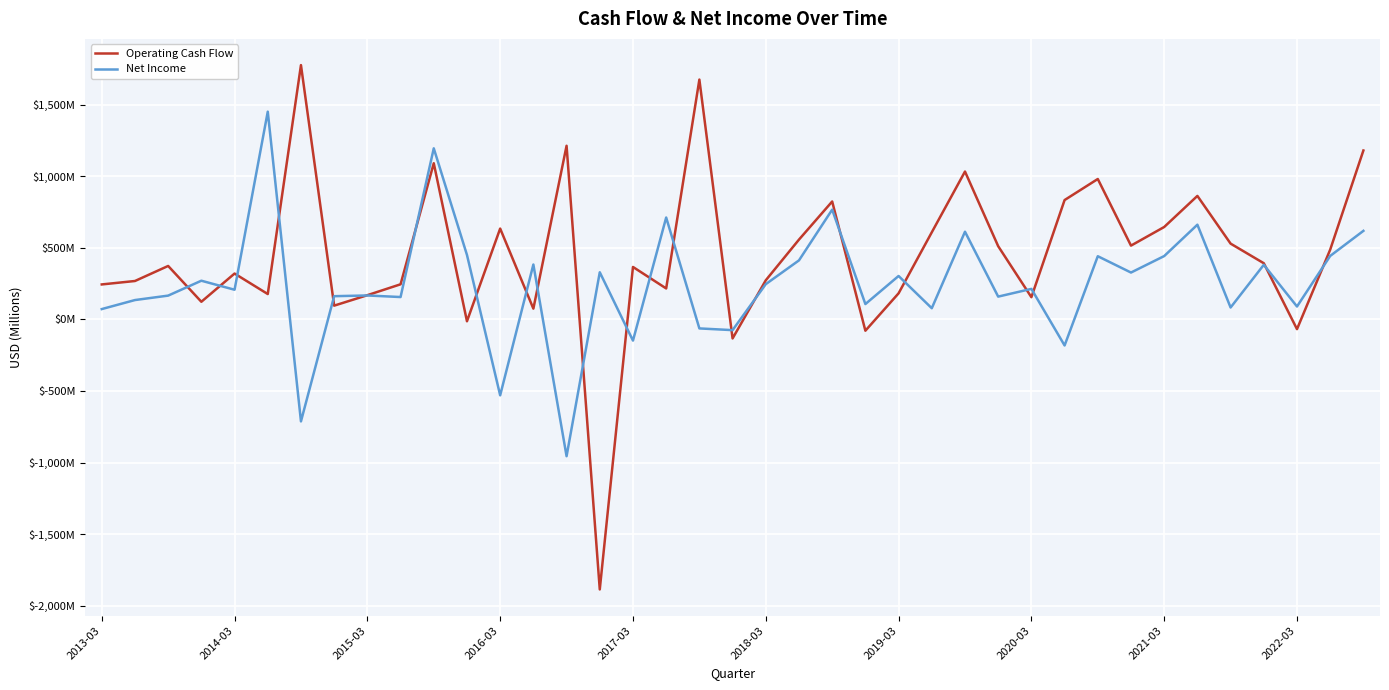

At how many categories does at least one series exceed 1368?

3